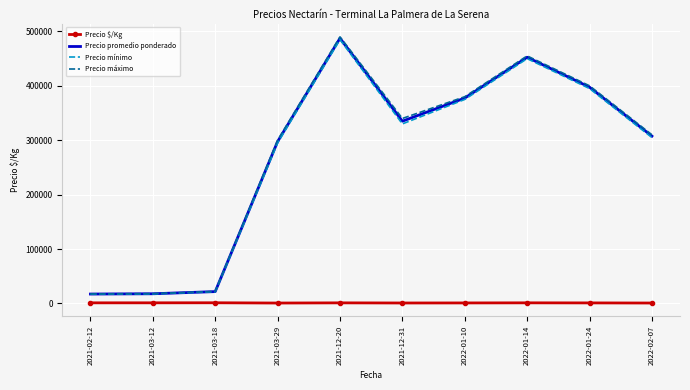

What is the lowest value of the Precio mínimo series?

17000